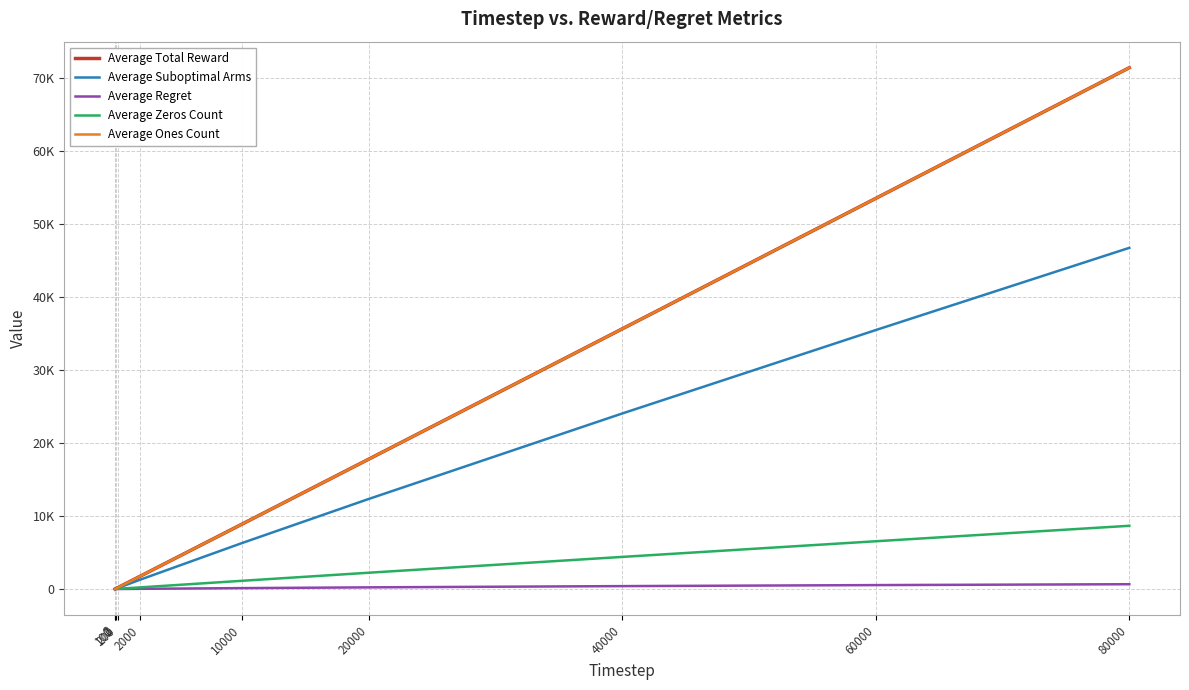

Does the chart have visible grid lines?

Yes